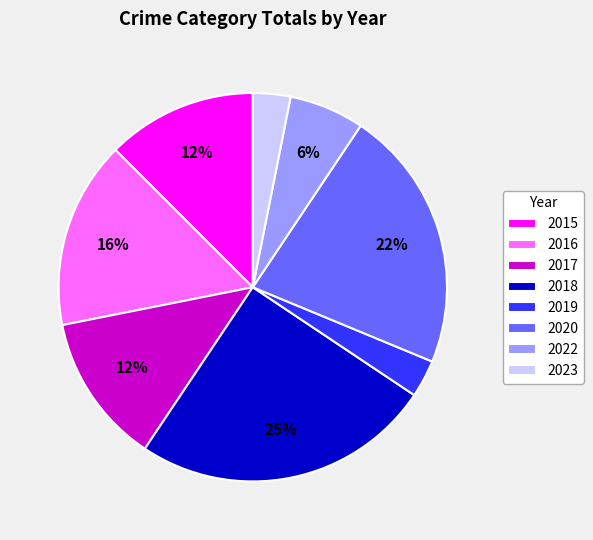

To the nearest percent, what is the average slice percentage?

12%